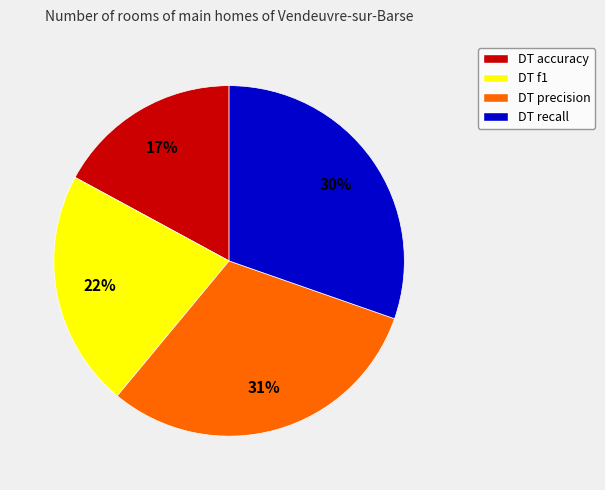

To the nearest percent, what is the average slice percentage?

25%